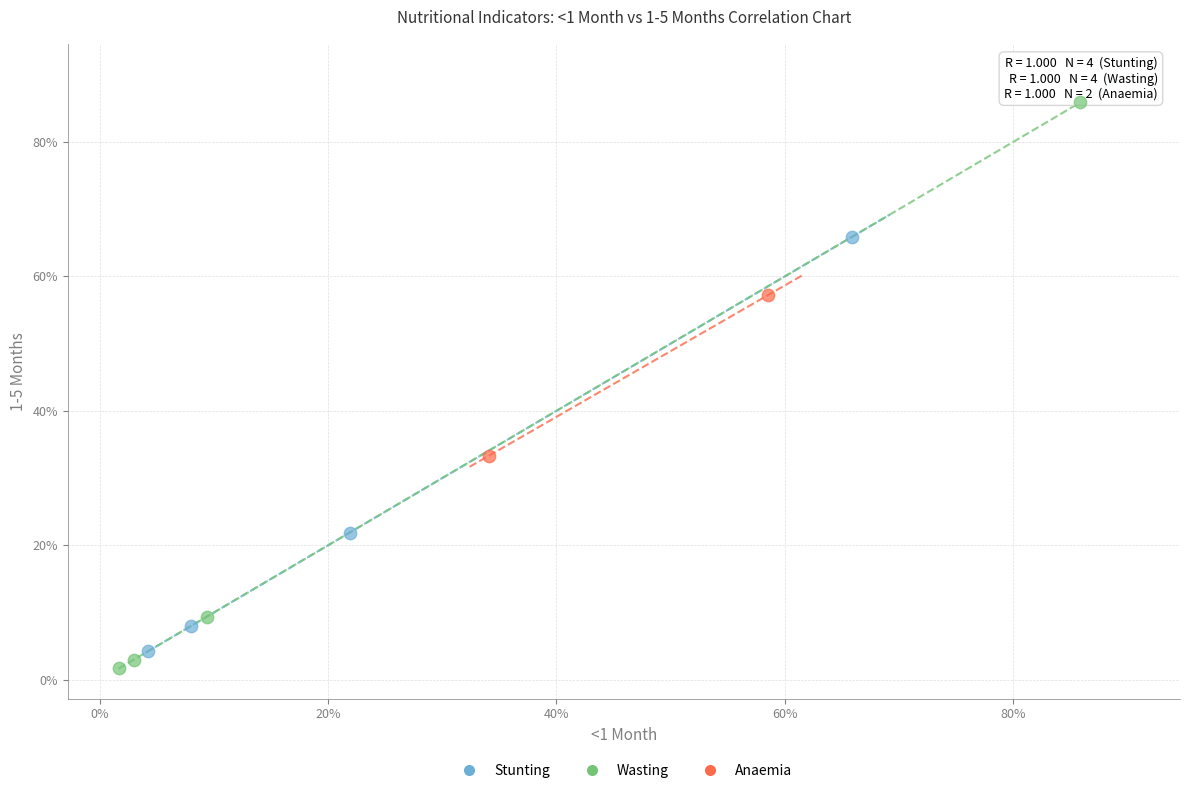

What are all the series names shown in the legend?

Stunting, Wasting, Anaemia